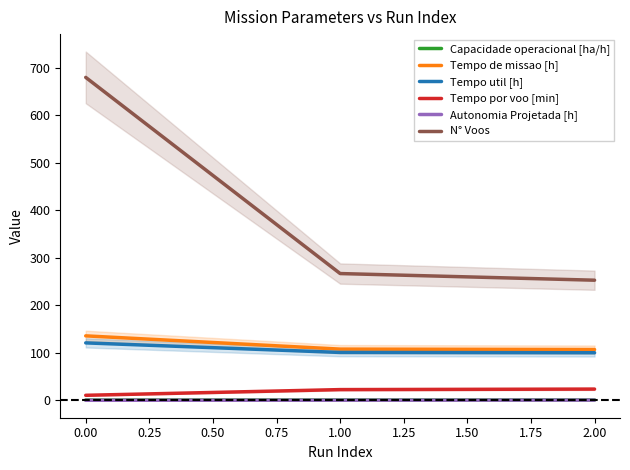

What is the difference between the Autonomia Projetada [h] values at 0.00 and 1.00?

0.2